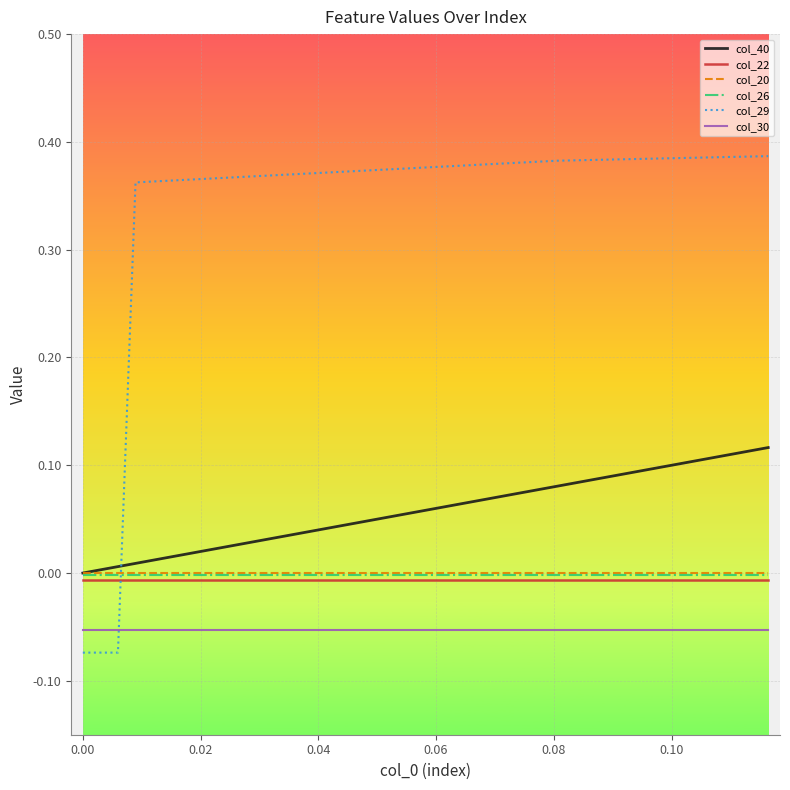

Which series has the largest range (max minus min)?

col_29